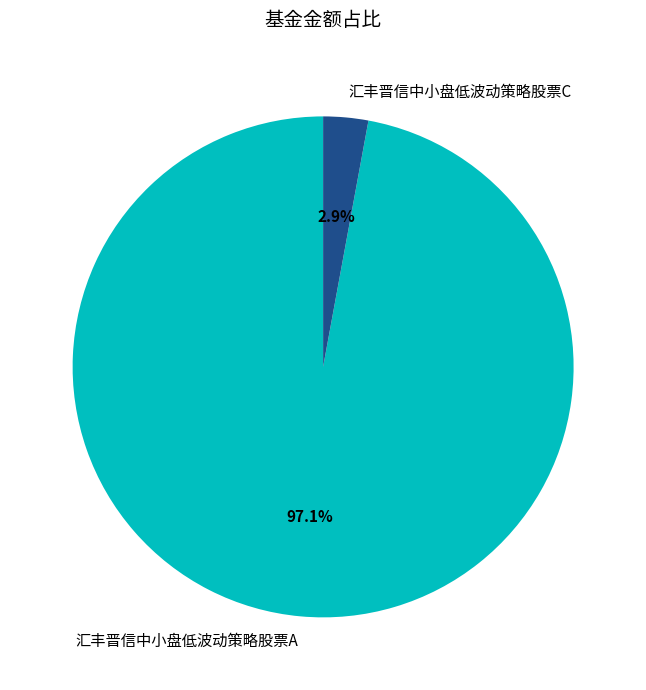

Does 汇丰晋信中小盘低波动策略股票C represent more than half of the total?

No